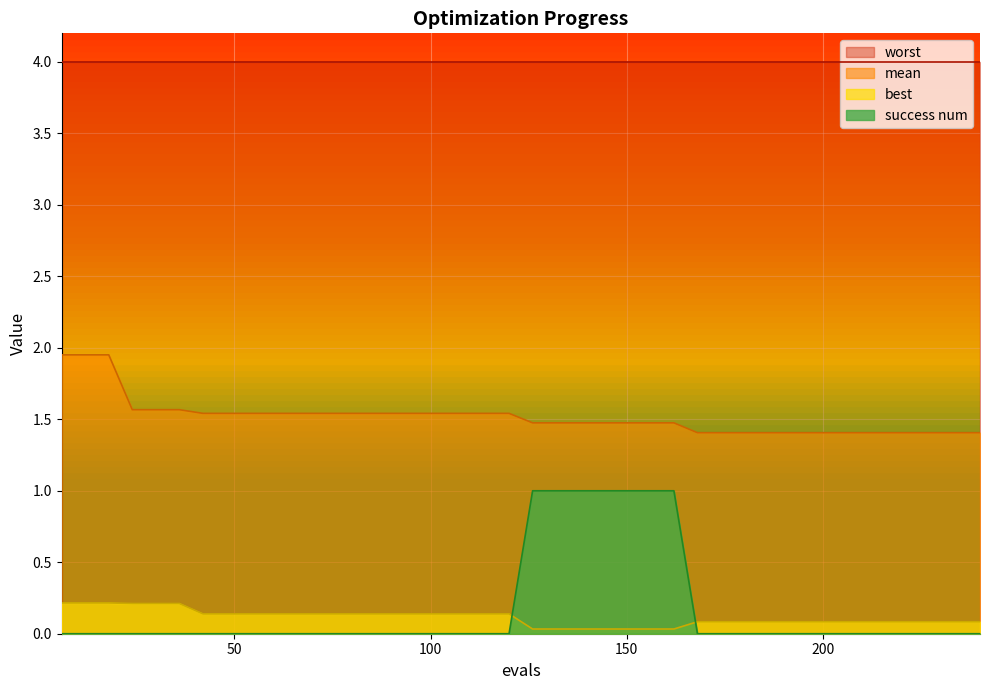

Reading left to right, transcribe all the data shown in this chart.

mean: 2.0	2.0	2.0	1.6	1.6	1.6	1.5	1.5	1.5	1.5	1.5	1.5	1.5	1.5	1.5	1.5	1.5	1.5	1.5	1.5	1.5	1.5	1.5	1.5	1.5	1.5	1.5	1.4	1.4	1.4	1.4	1.4	1.4	1.4	1.4	1.4	1.4	1.4	1.4	1.4
best: 0.2	0.2	0.2	0.2	0.2	0.2	0.1	0.1	0.1	0.1	0.1	0.1	0.1	0.1	0.1	0.1	0.1	0.1	0.1	0.1	0.0	0.0	0.0	0.0	0.0	0.0	0.0	0.1	0.1	0.1	0.1	0.1	0.1	0.1	0.1	0.1	0.1	0.1	0.1	0.1
success num: 0.0	0.0	0.0	0.0	0.0	0.0	0.0	0.0	0.0	0.0	0.0	0.0	0.0	0.0	0.0	0.0	0.0	0.0	0.0	0.0	1.0	1.0	1.0	1.0	1.0	1.0	1.0	0.0	0.0	0.0	0.0	0.0	0.0	0.0	0.0	0.0	0.0	0.0	0.0	0.0